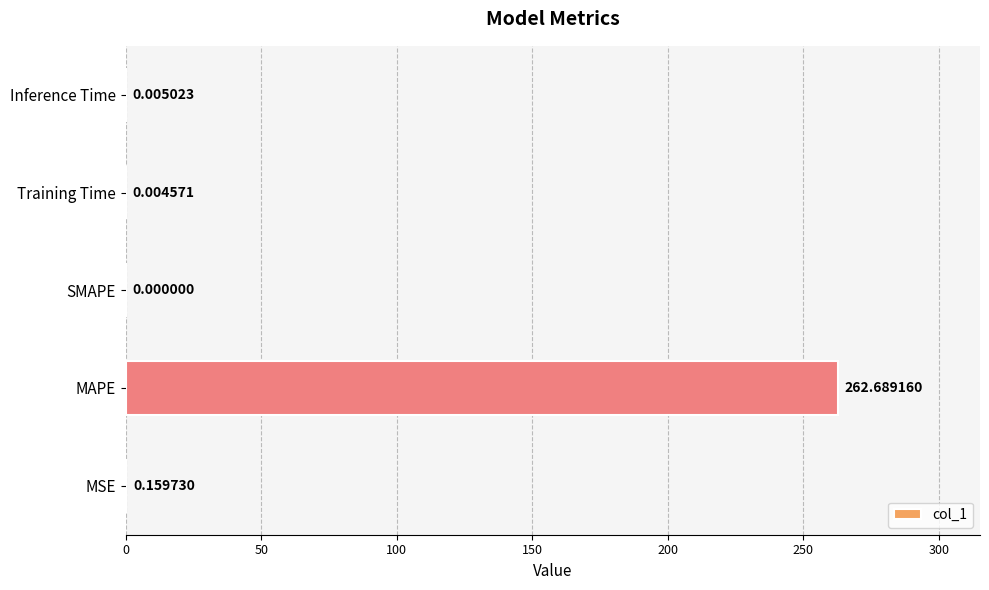

Which has a higher value, MSE or SMAPE?

MSE